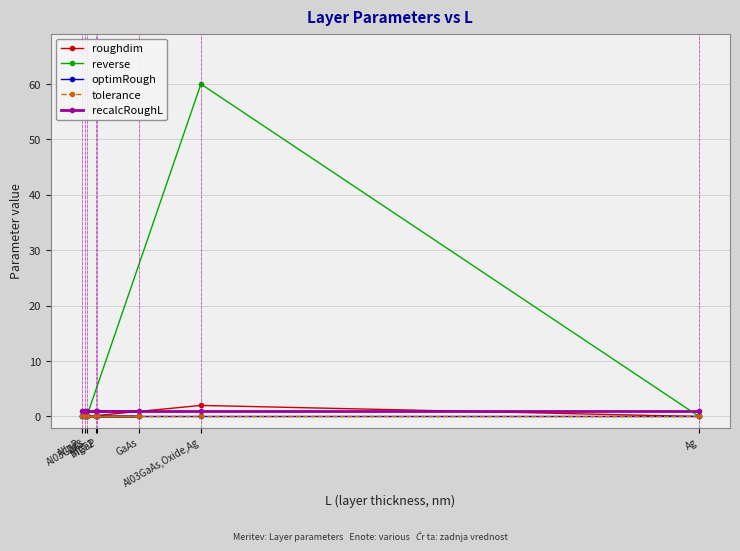

At which category is the sum across all series the highest?

Al03GaAs,Oxide,Ag